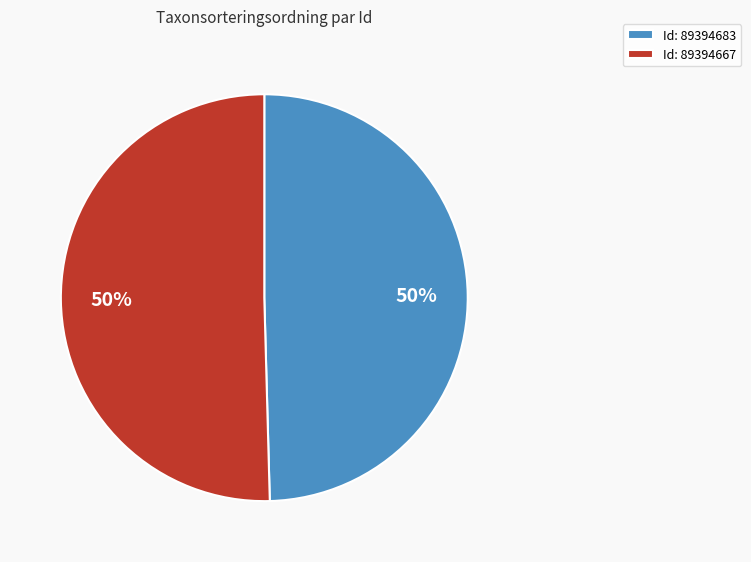

Approximately how many times larger is the value at Id: 89394667 compared to Id: 89394683?

1.0